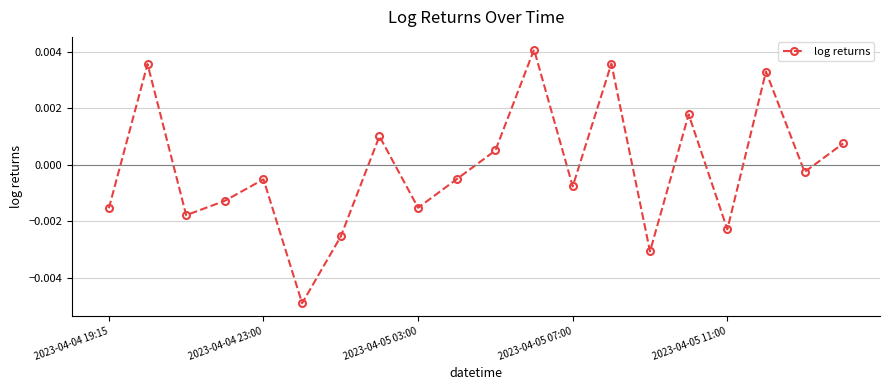

How many interior local valleys (lower than both neighbors) does the data have?

7